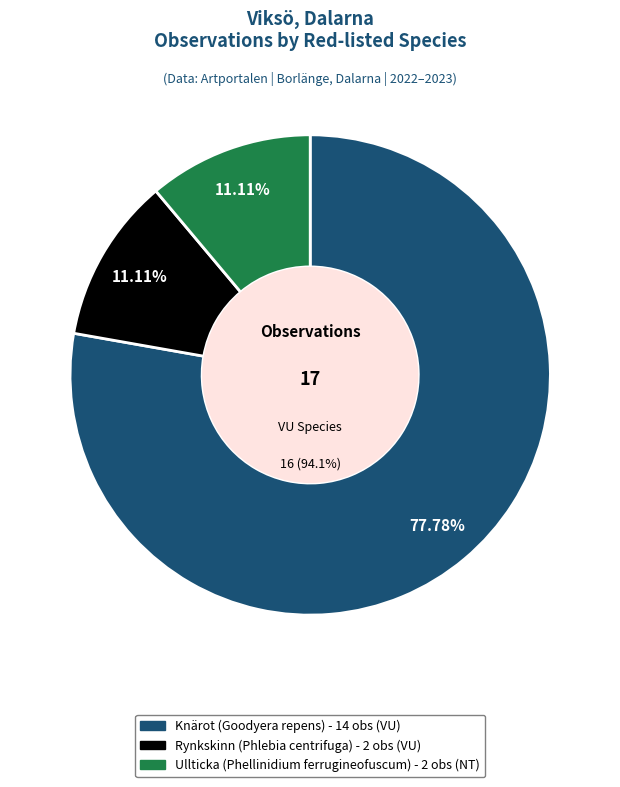

Which category has the smallest portion of the pie?

Rynkskinn (Phlebia centrifuga)